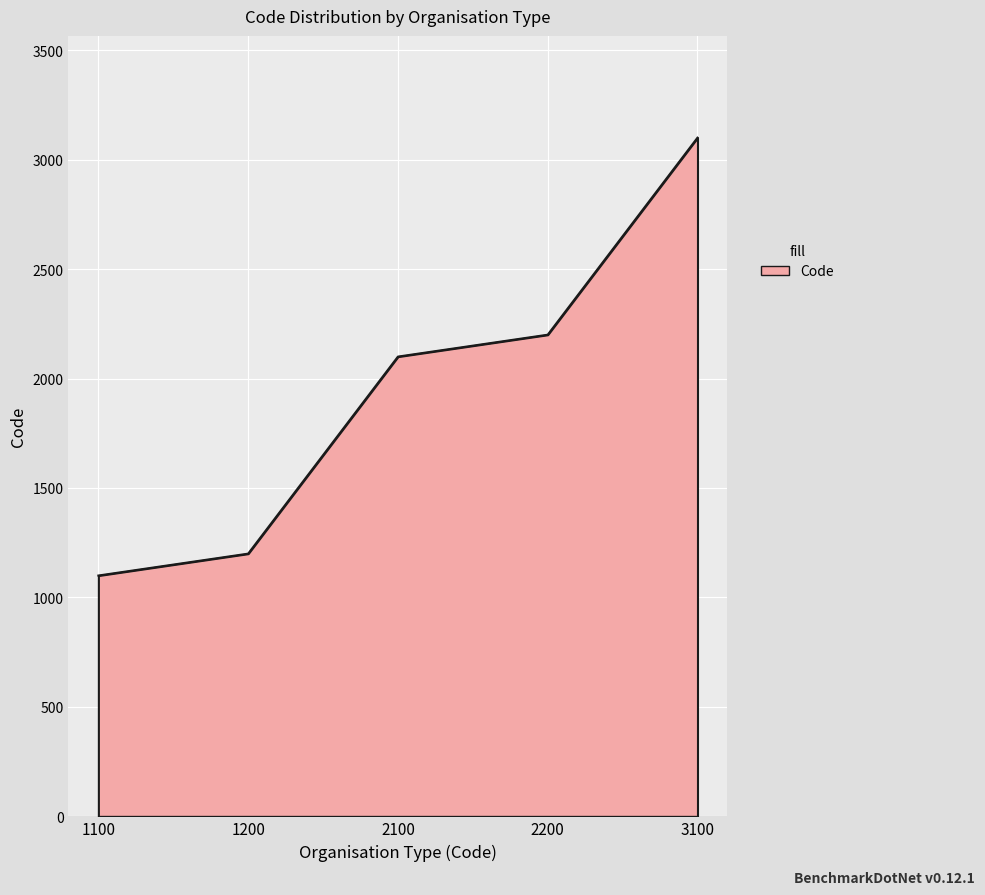

At which category does the chart reach its peak across all series?

3100